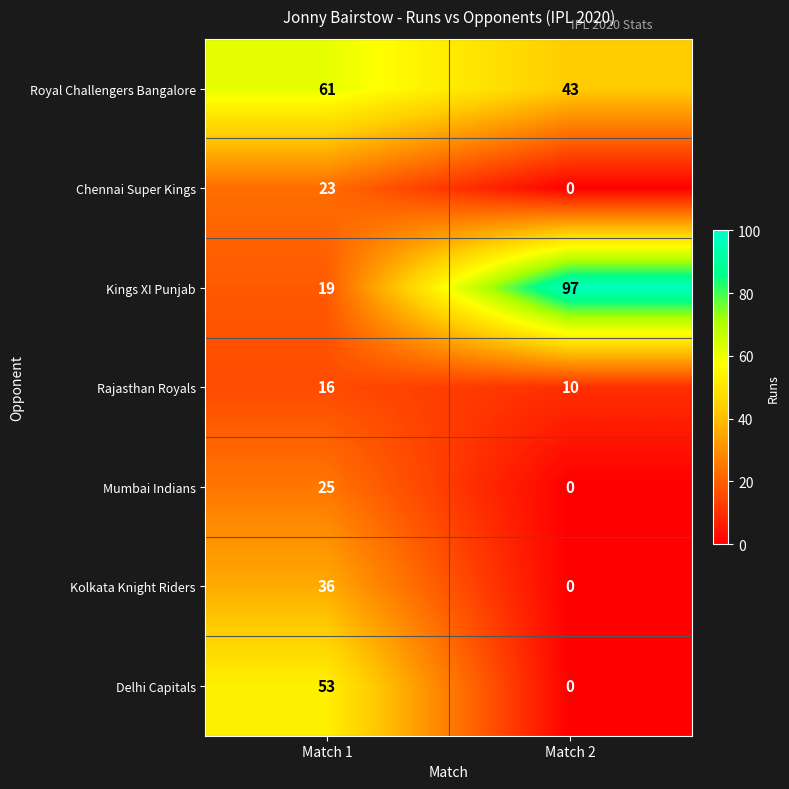

What is the maximum value shown in the chart?

97